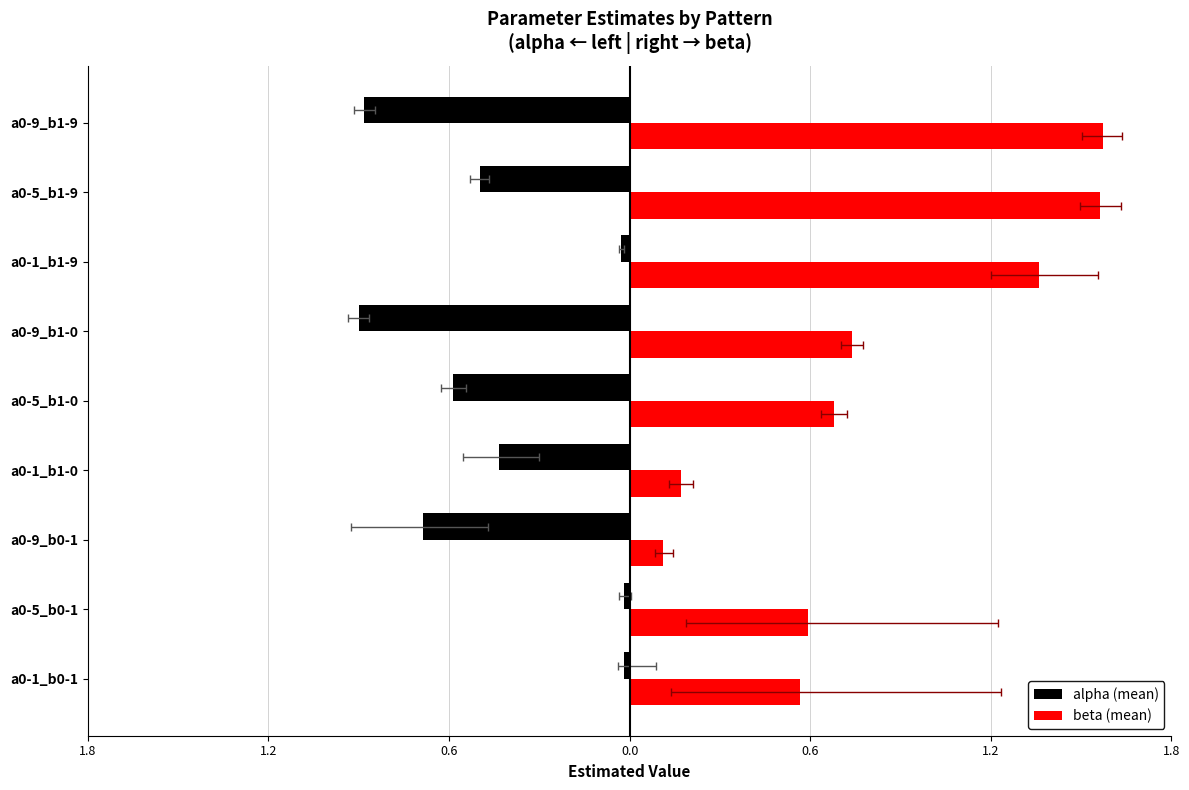

Between a0-9_b1-0 and a0-5_b1-9, which is larger?

a0-5_b1-9